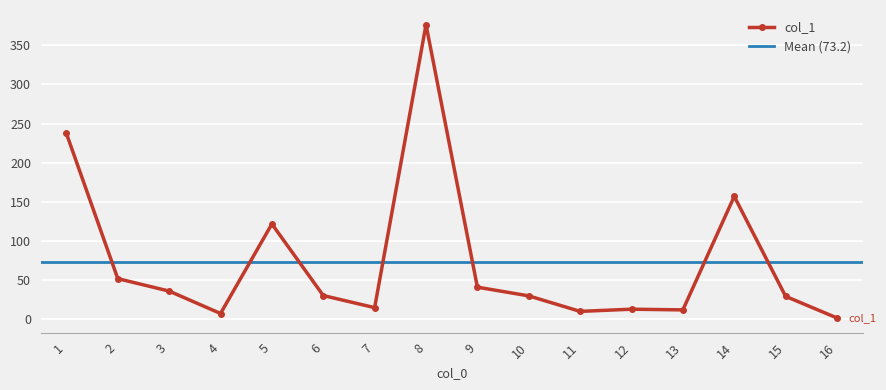

How many categories are shown in the chart?

16